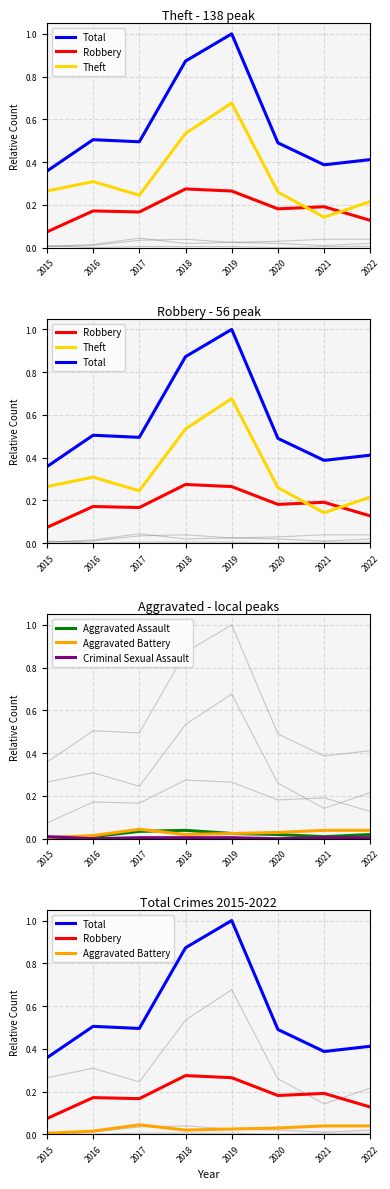

Which series has the largest range (max minus min)?

Total